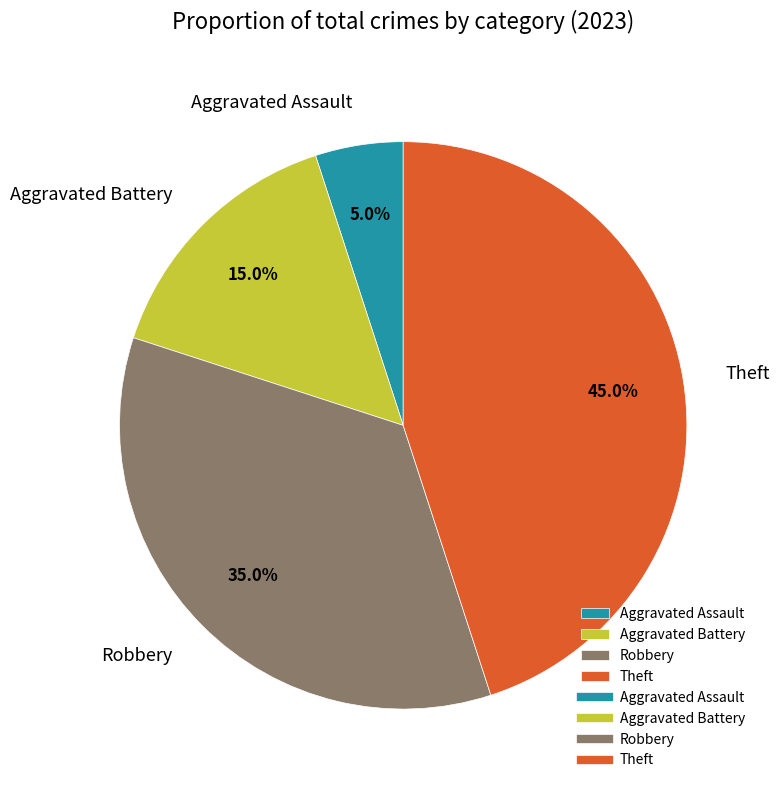

What percentage is NOT represented by Aggravated Assault?

95.0%